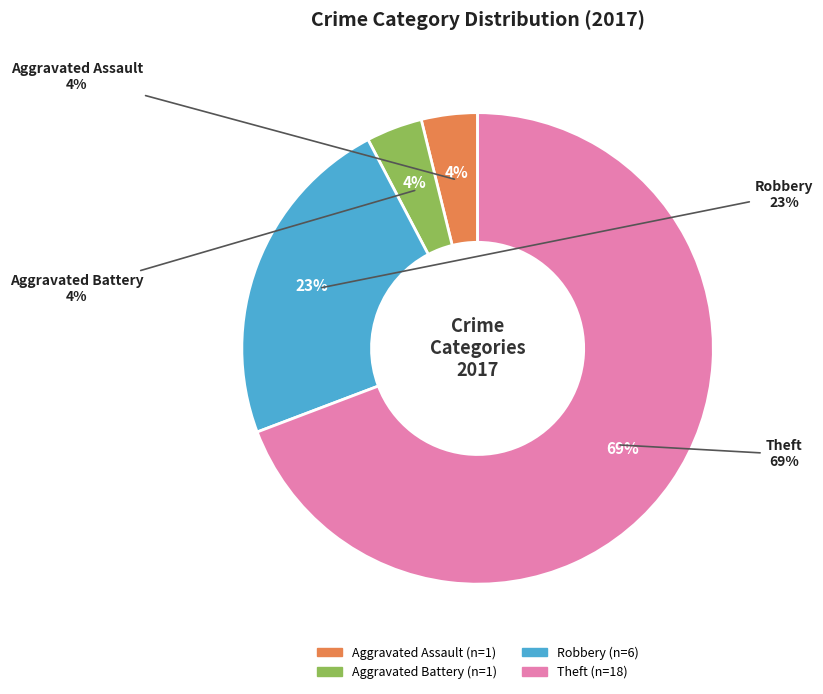

To the nearest percent, what is the combined percentage of Aggravated Battery and Aggravated Assault?

8%